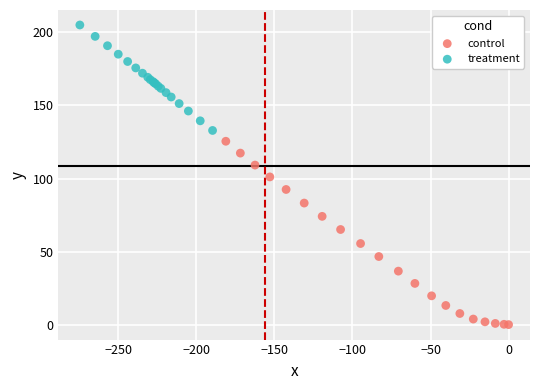

Which series reaches the minimum Y coordinate?

control